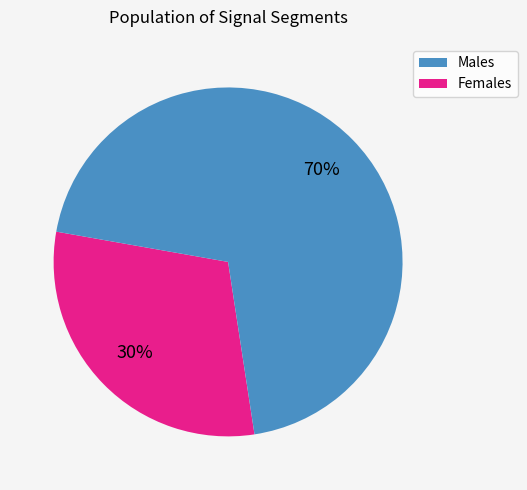

To the nearest percent, what is the average slice percentage?

50%